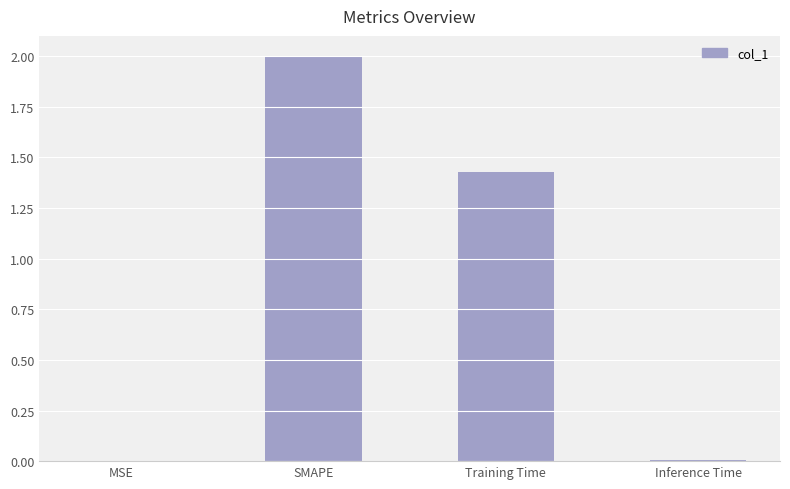

Between Training Time and Inference Time, which is larger?

Training Time